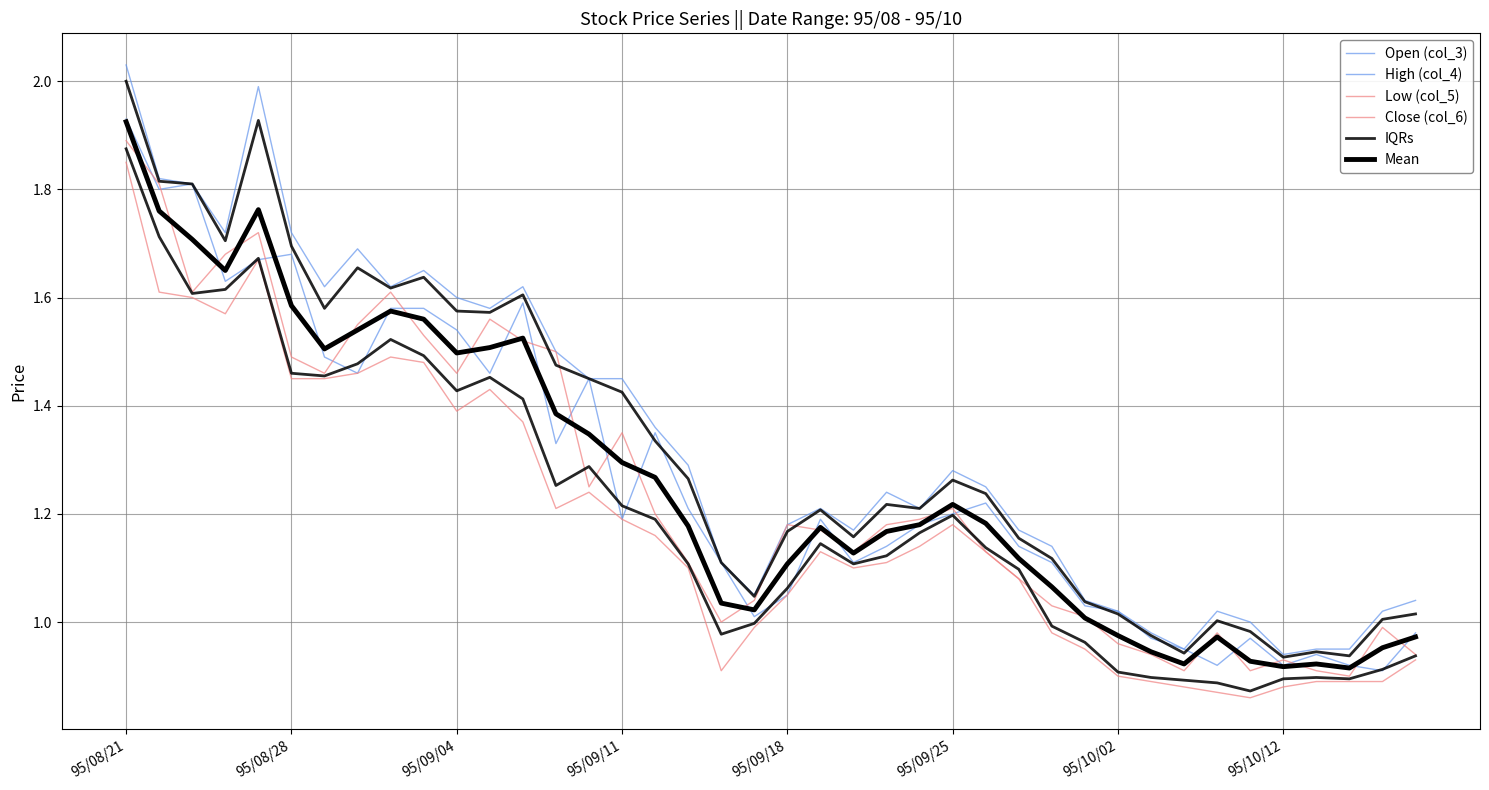

At which category is the sum across all series the highest?

95/08/21